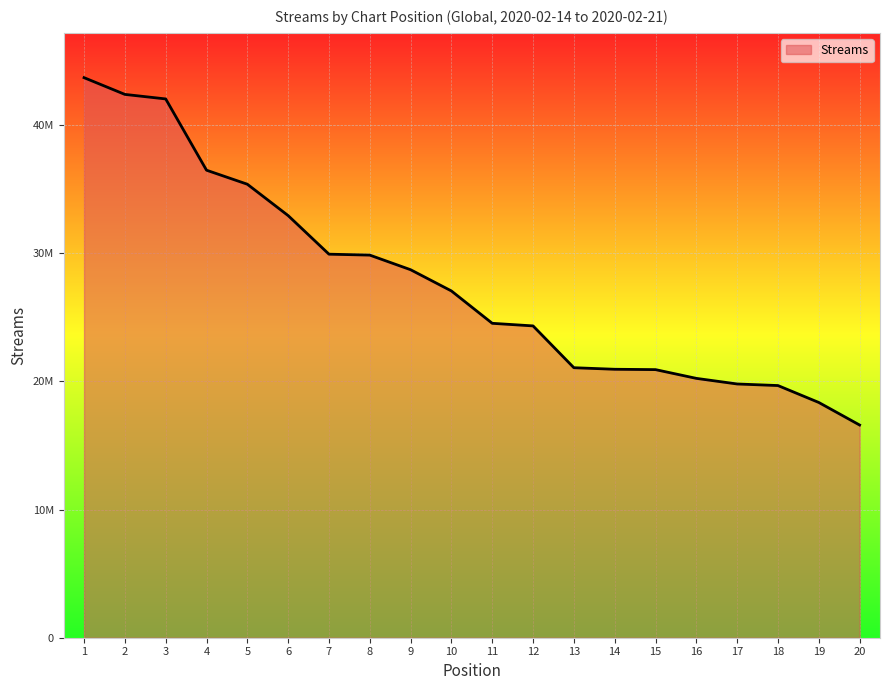

What is the sum of the values at 13 and 18?

40737777